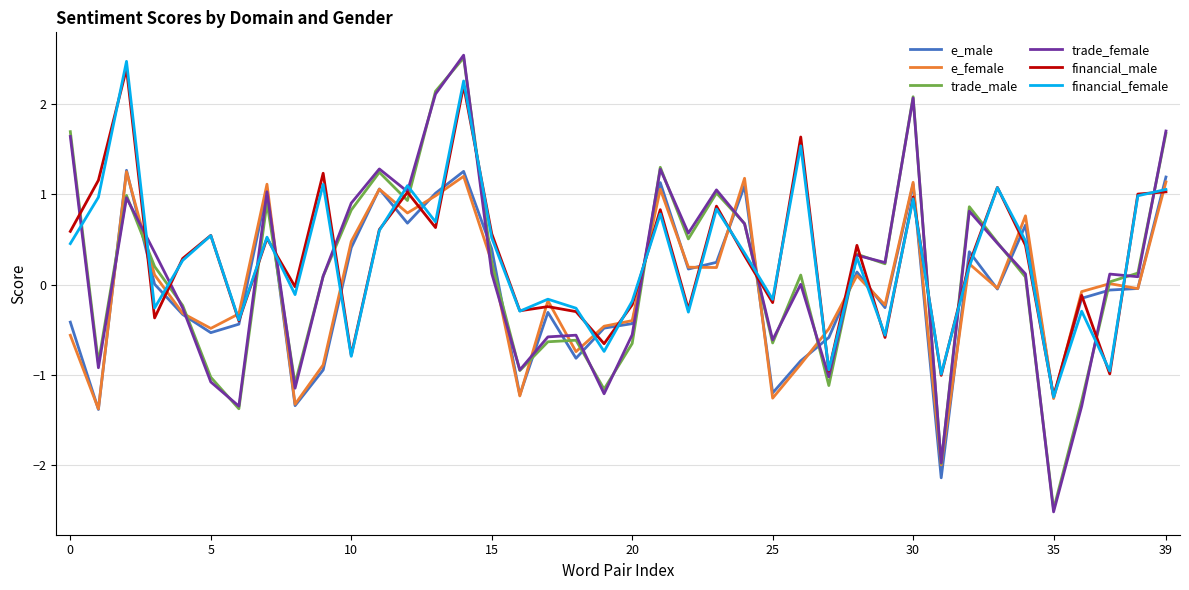

What is the minimum value shown in the chart?

-2.5